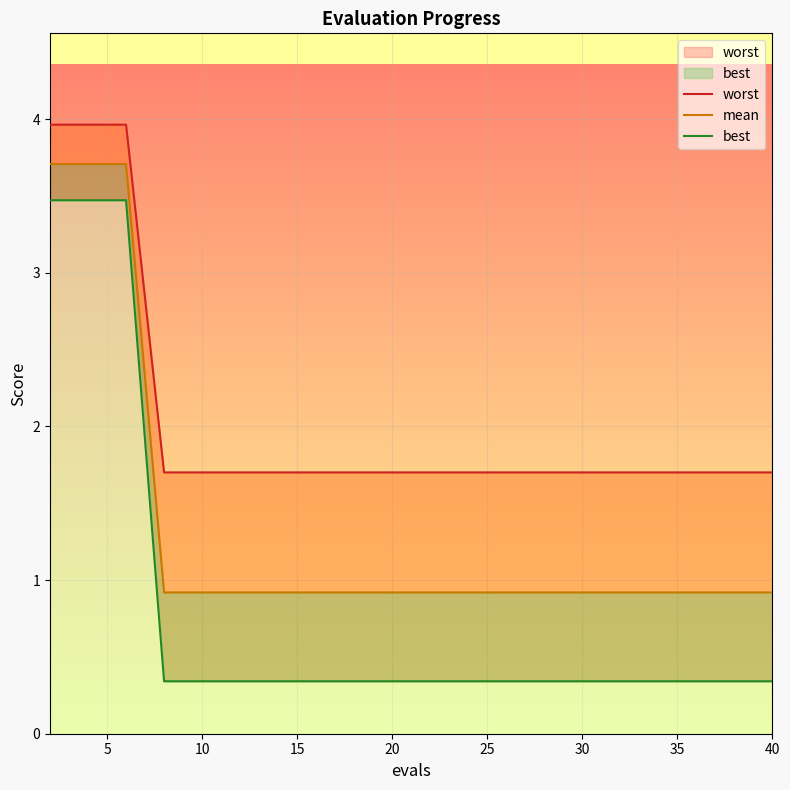

What is the total value across all series at 5?

11.1